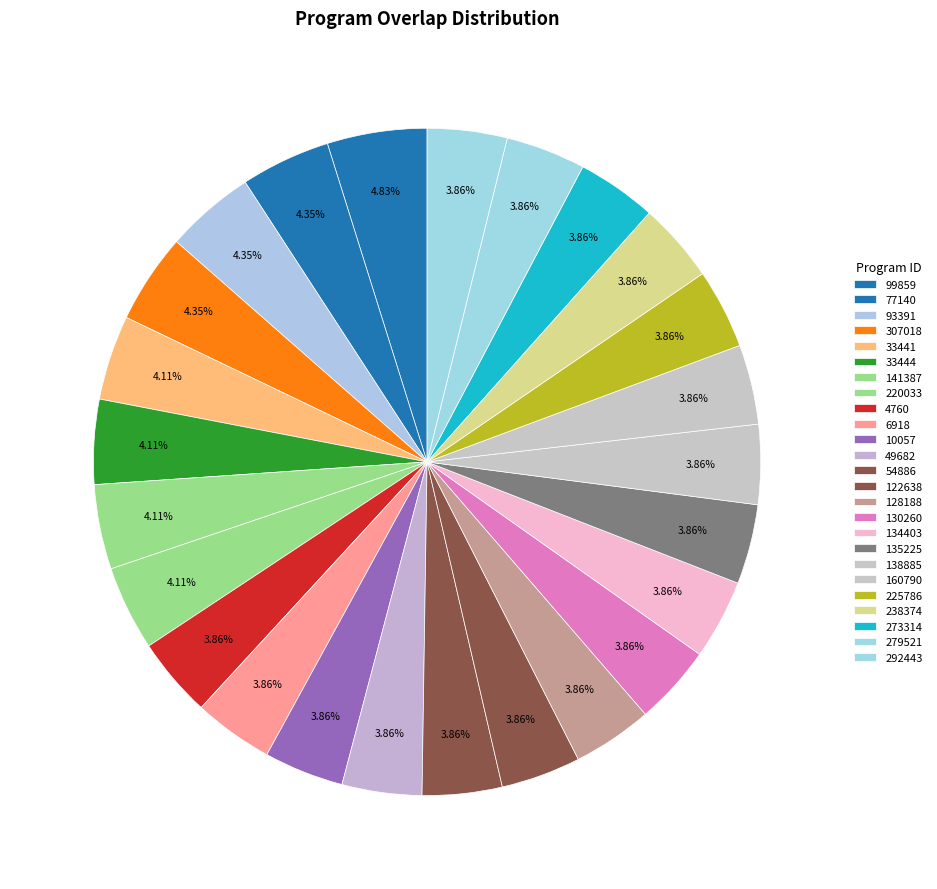

To the nearest percent, what portion does 135225 represent?

4%